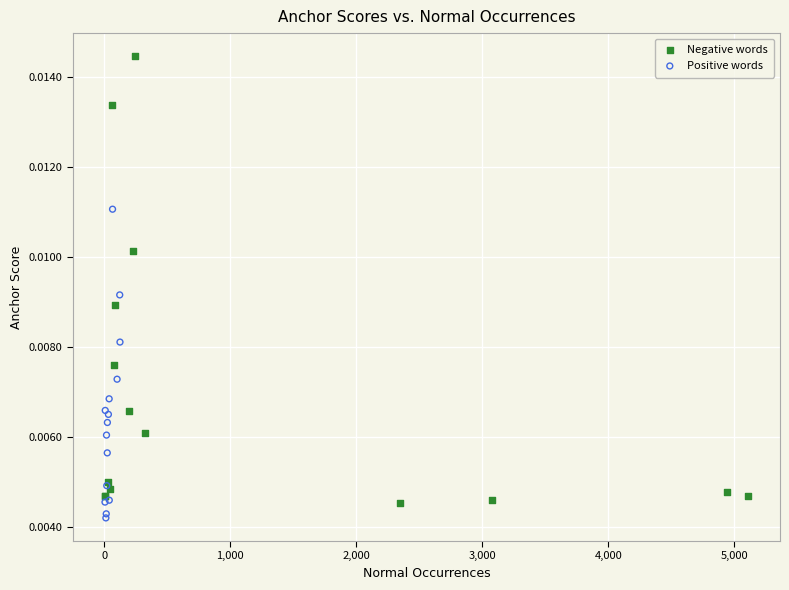

Which series has the widest spread of Y values?

Negative words